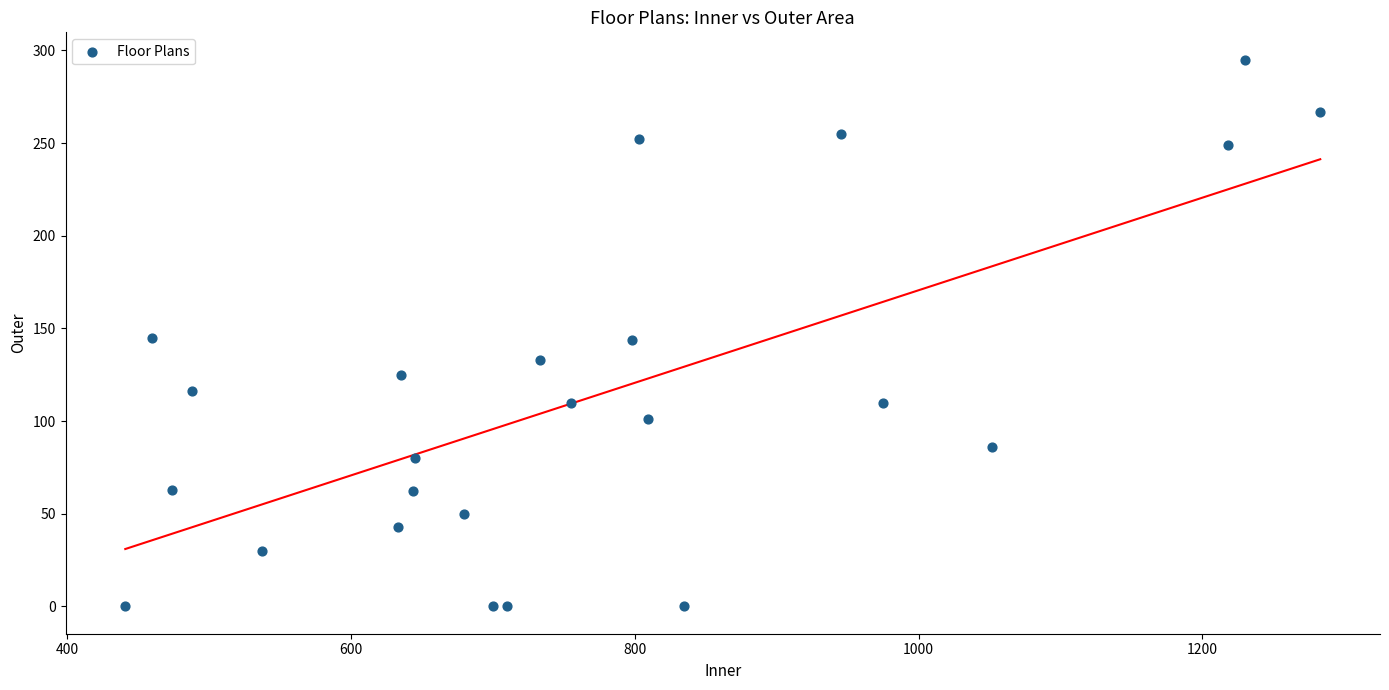

What is the range of X values (max minus min)?

842